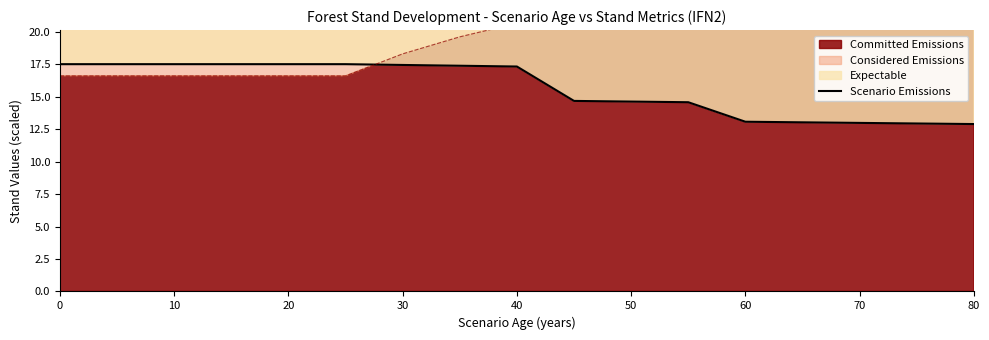

Count the number of values greater than 17.

9